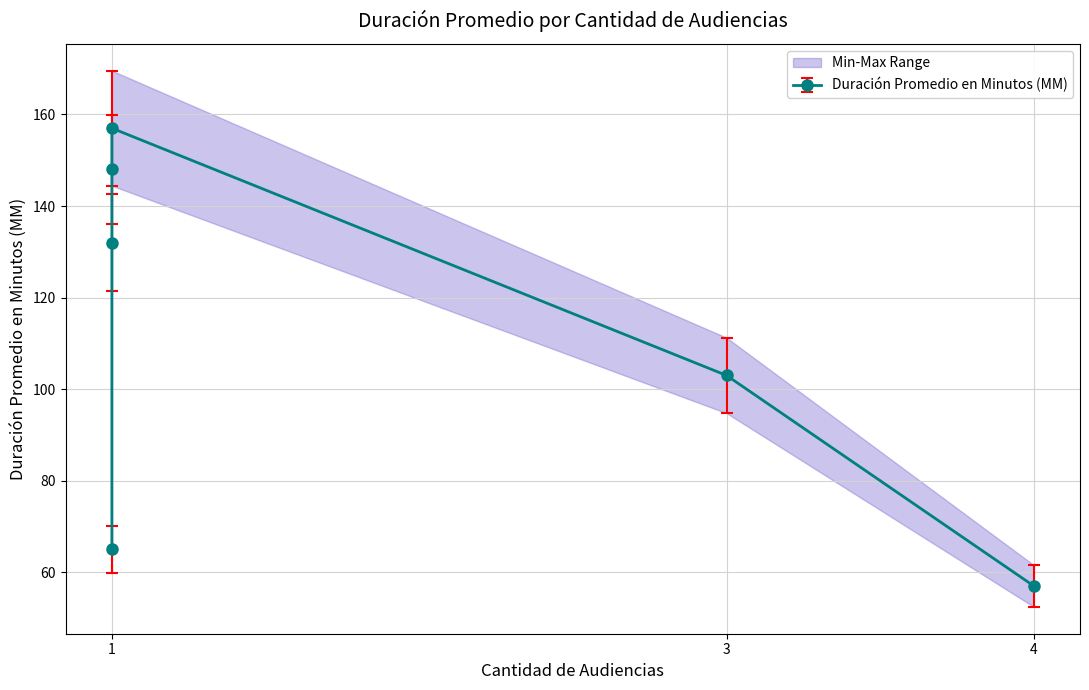

True or false: Cantidad de Audiencias and Duración Promedio en Minutos (MM) cross at least once.

False